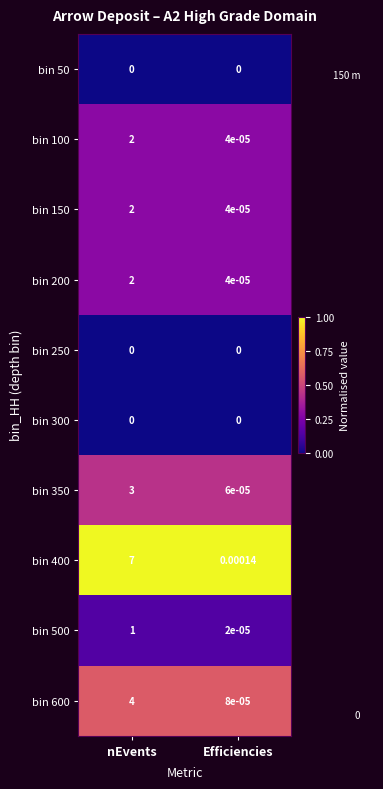

List the labels in order of bin 400 value, largest first.

nEvents, Efficiencies